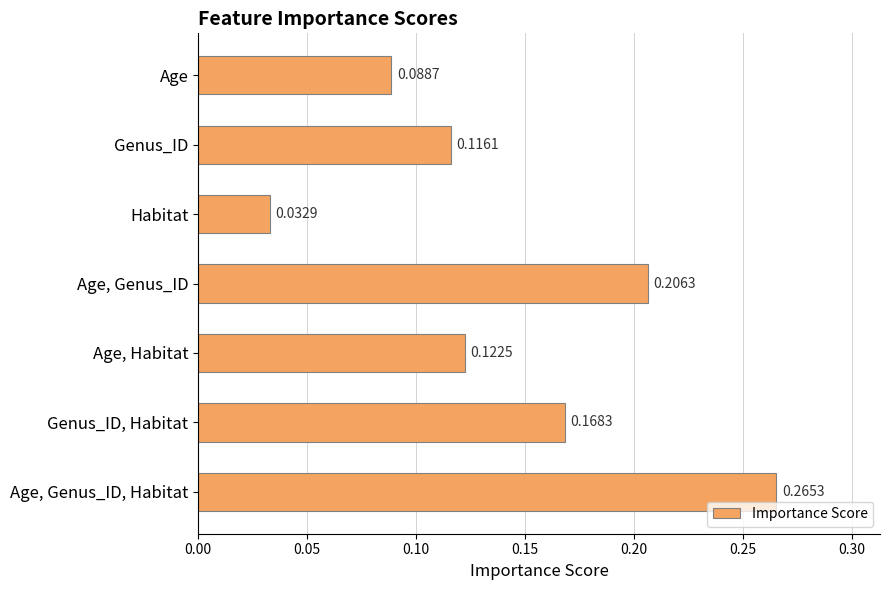

What is the change in value from Age, Genus_ID to Age, Genus_ID, Habitat?

+0.1